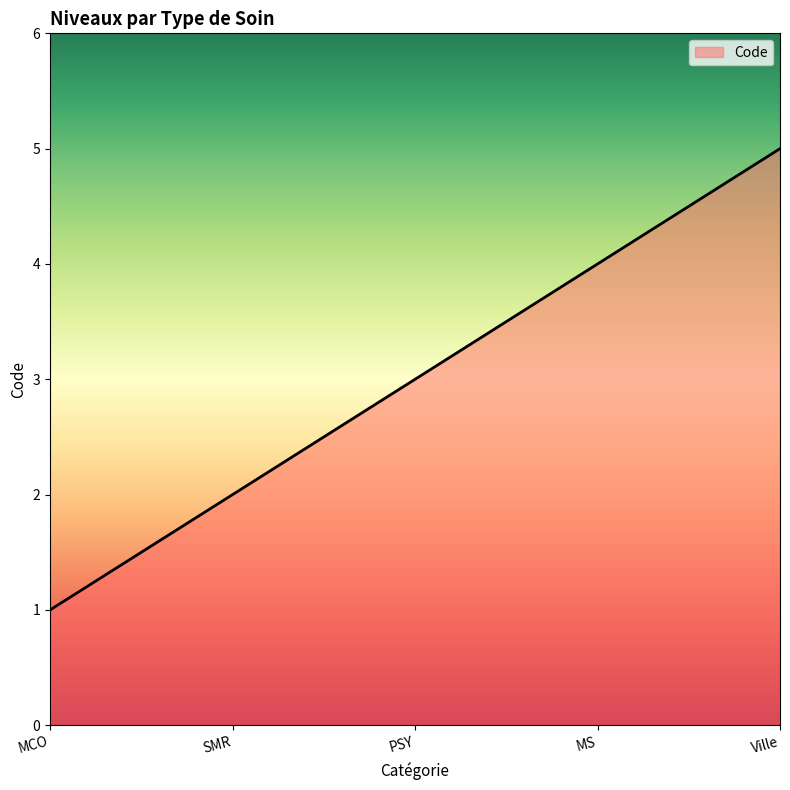

At which label is the value closest to 3?

PSY